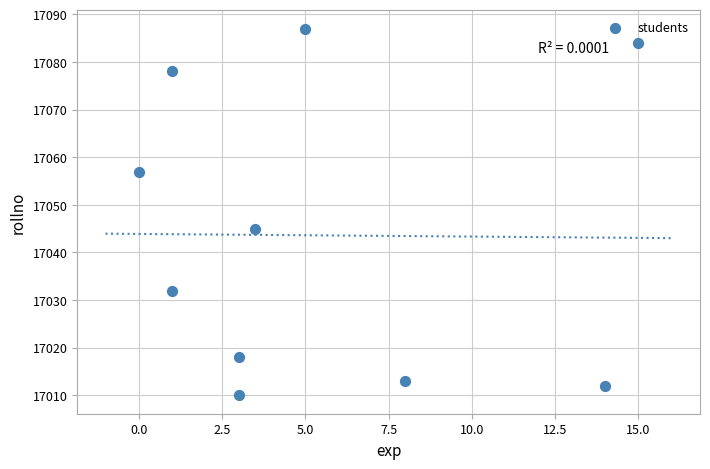

What Y value in the scatter plot is closest to 17048?

17045